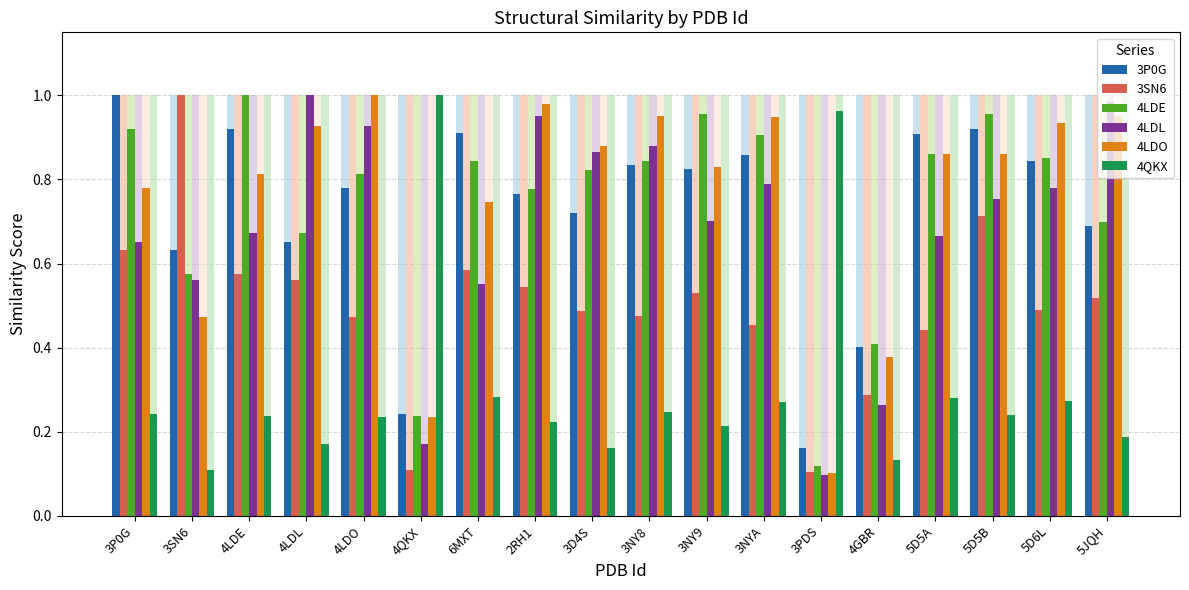

True or false: 4LDL has a value of 0.2 at 4QKX.

True